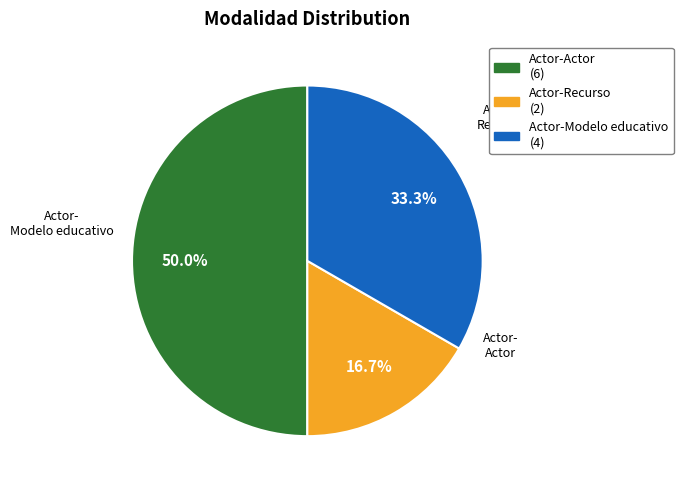

Is Actor-Modelo educativo the majority of the pie?

No